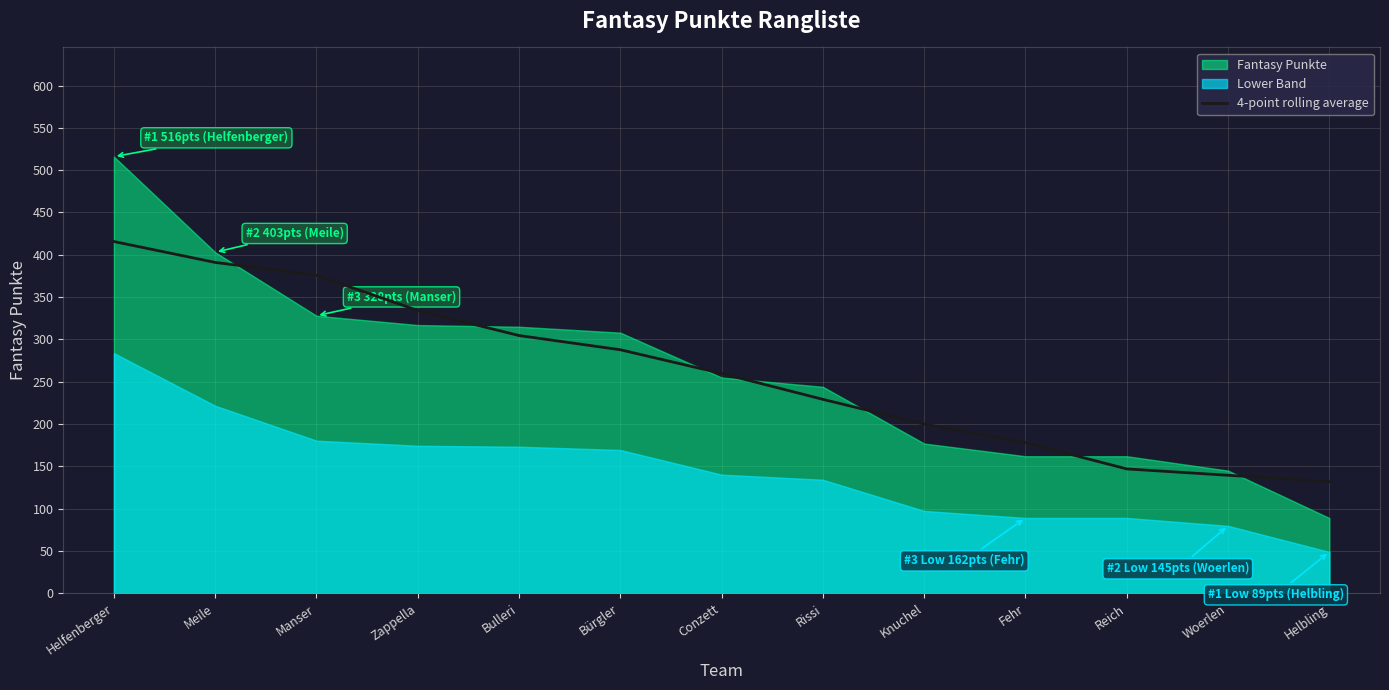

What is the lowest value of the 4-point rolling average series?

132.0